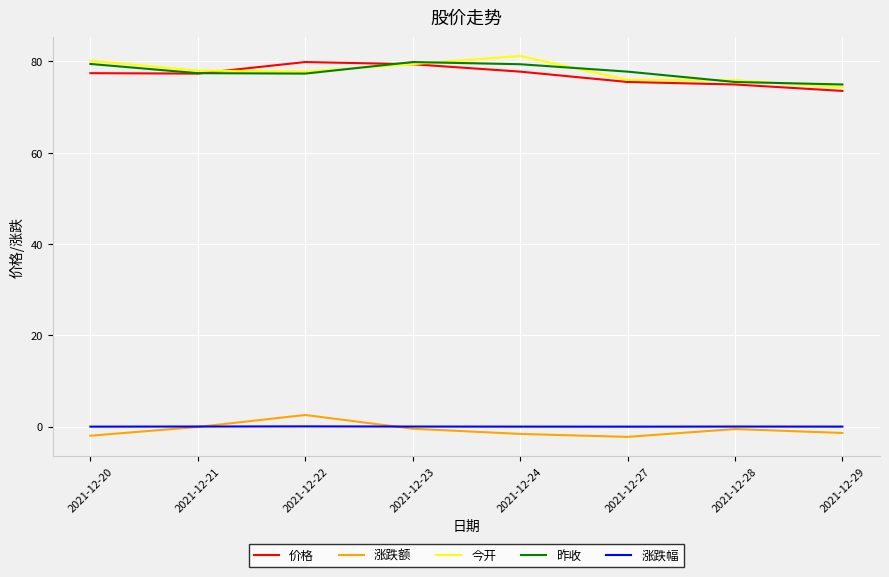

The value of 今开 at 2021-12-28 is 16.6. True or false?

False